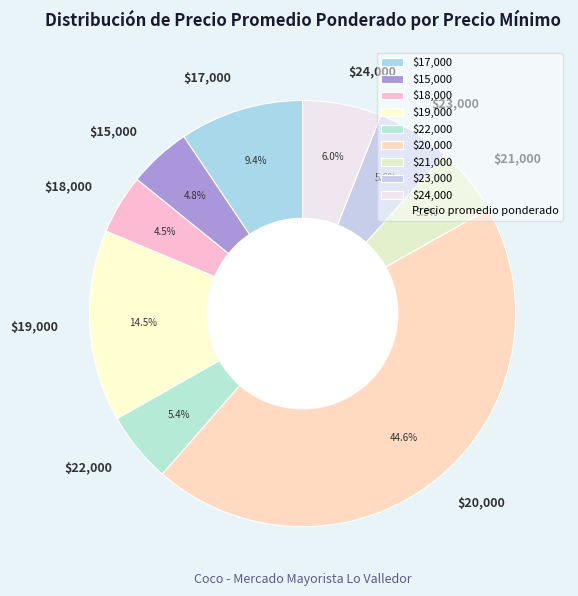

Does $22,000 account for over 50% of the chart?

No